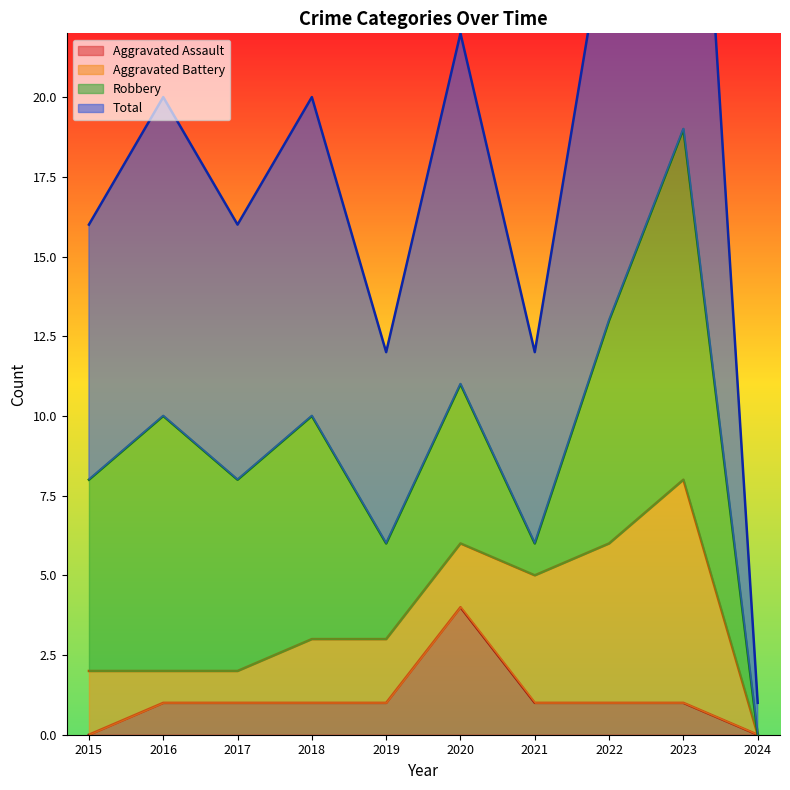

Does the chart display data point markers on the line(s)?

No